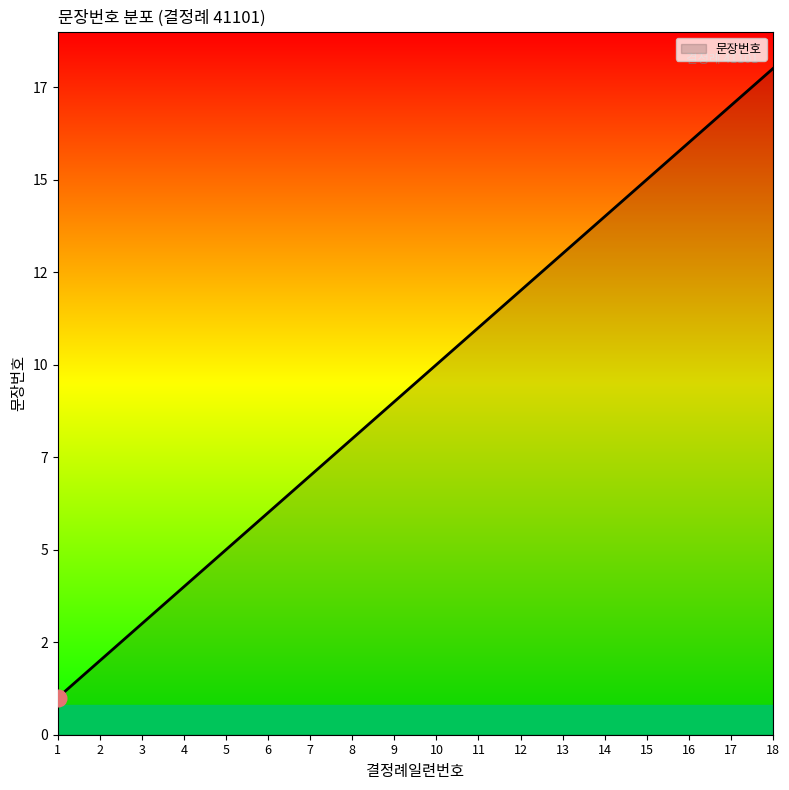

What is the minimum value shown in the chart?

1